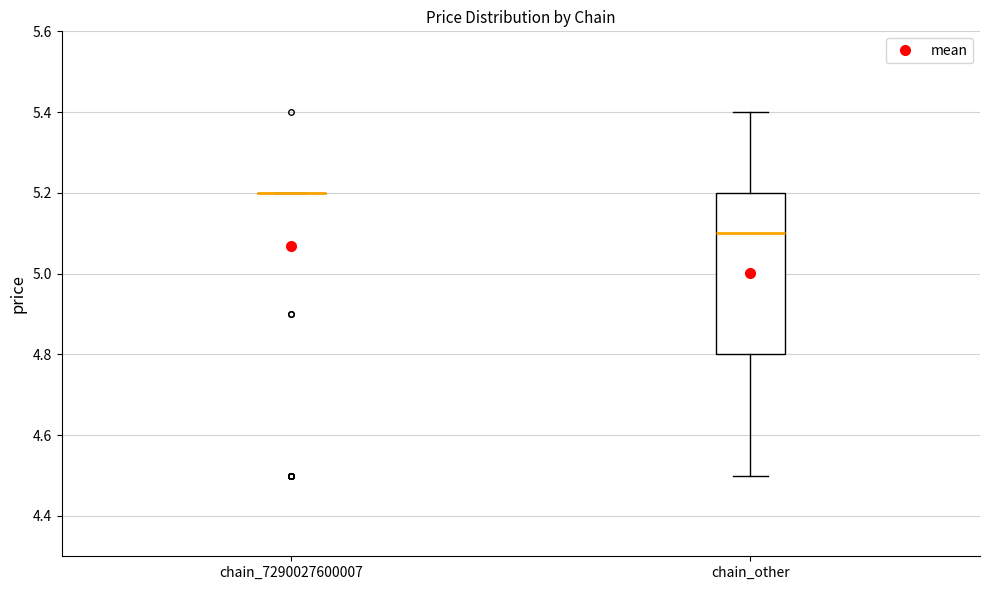

Reading left to right, read every box against the y-axis: the position of its median line, the range the box covers, and the ends of its whiskers. The values are not printed on the chart, so give them approximately, as read against the axis.

chain_7290027600007: box collapsed to a line at 5.2, whiskers 5.2 to 5.2
chain_other: median 5.1, box 4.8 to 5.2, whiskers 4.5 to 5.4